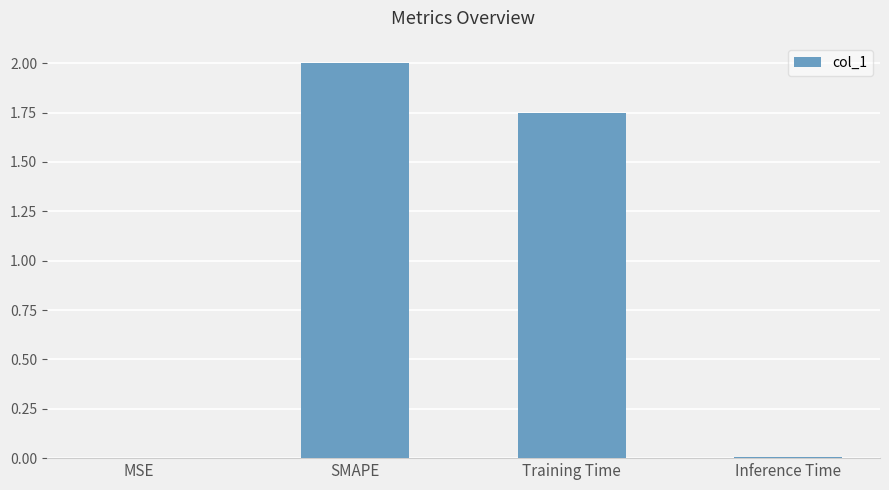

How many series are shown in this chart?

1